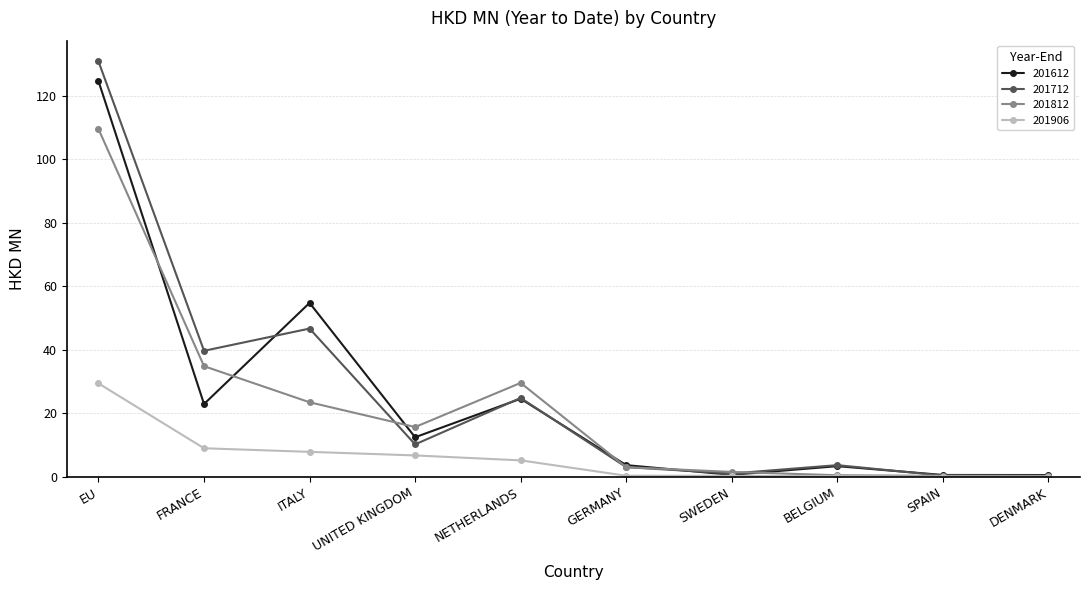

What is the label of the 8th point from the right?

ITALY